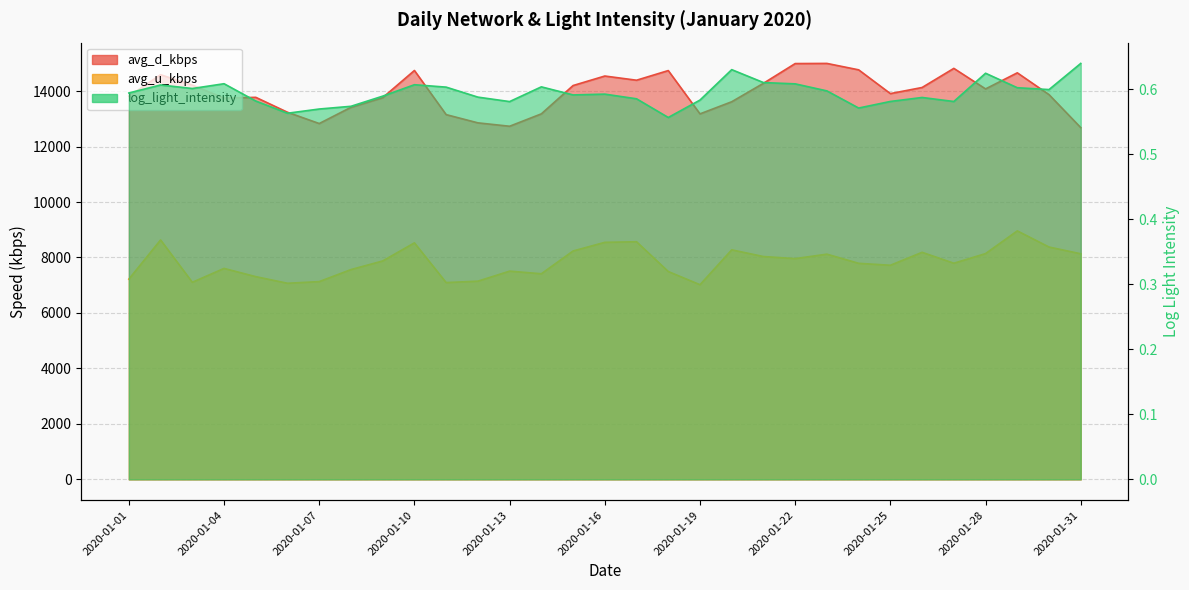

At how many categories does at least one series exceed 3476?

31